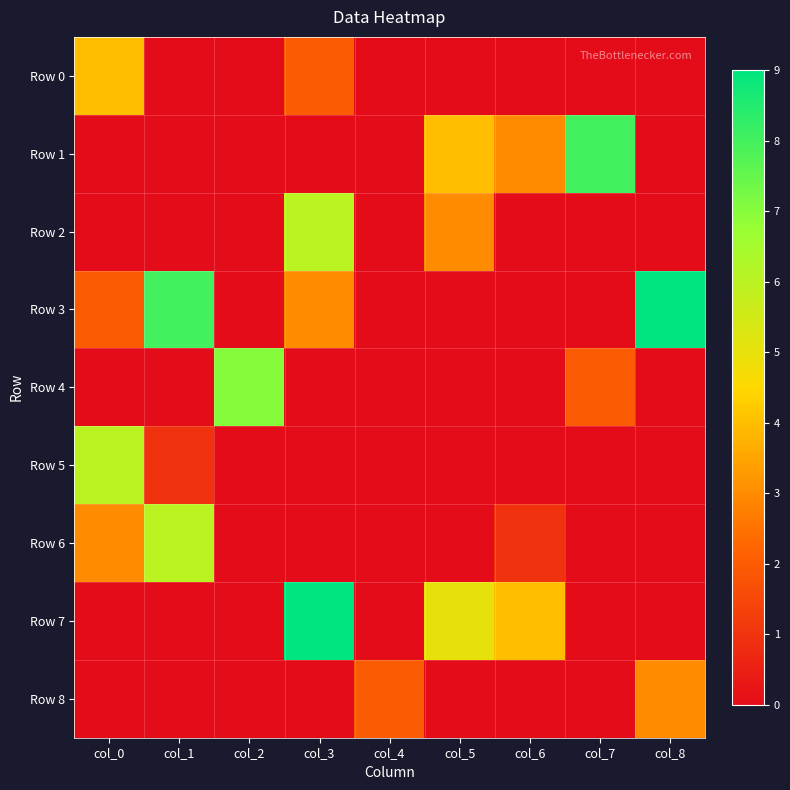

Reading right to left, transcribe all the data shown in this chart.

Row 0: col_8=0	col_7=0	col_6=0	col_5=0	col_4=0	col_3=2	col_2=0	col_1=0	col_0=4
Row 1: col_8=0	col_7=8	col_6=3	col_5=4	col_4=0	col_3=0	col_2=0	col_1=0	col_0=0
Row 2: col_8=0	col_7=0	col_6=0	col_5=3	col_4=0	col_3=6	col_2=0	col_1=0	col_0=0
Row 3: col_8=9	col_7=0	col_6=0	col_5=0	col_4=0	col_3=3	col_2=0	col_1=8	col_0=2
Row 4: col_8=0	col_7=2	col_6=0	col_5=0	col_4=0	col_3=0	col_2=7	col_1=0	col_0=0
Row 5: col_8=0	col_7=0	col_6=0	col_5=0	col_4=0	col_3=0	col_2=0	col_1=1	col_0=6
Row 6: col_8=0	col_7=0	col_6=1	col_5=0	col_4=0	col_3=0	col_2=0	col_1=6	col_0=3
Row 7: col_8=0	col_7=0	col_6=4	col_5=5	col_4=0	col_3=9	col_2=0	col_1=0	col_0=0
Row 8: col_8=3	col_7=0	col_6=0	col_5=0	col_4=2	col_3=0	col_2=0	col_1=0	col_0=0